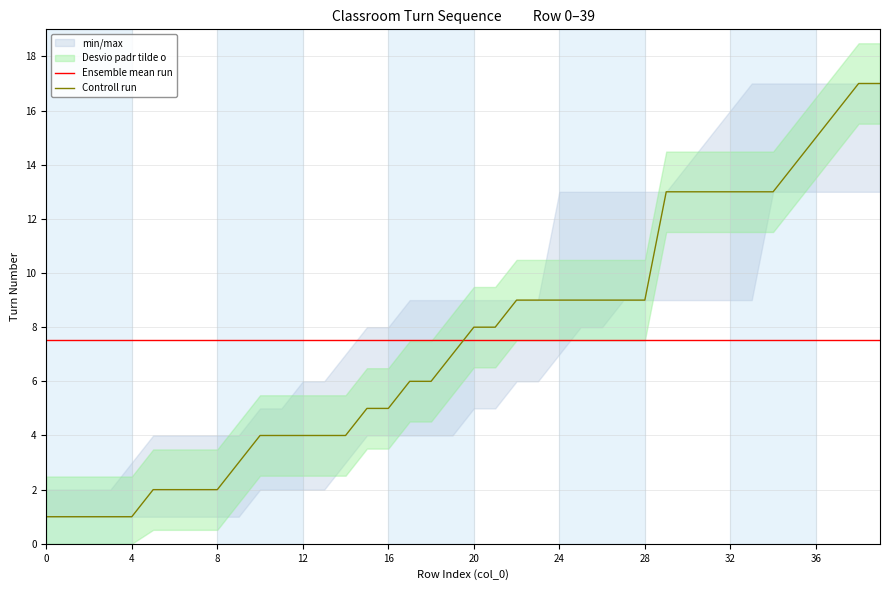

Which series ends up on top after the final intersection of Ensemble mean run and Controll run?

Controll run